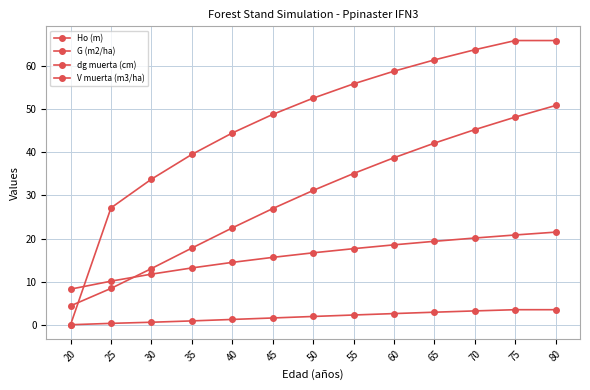

At which category is the sum across all series the highest?

80